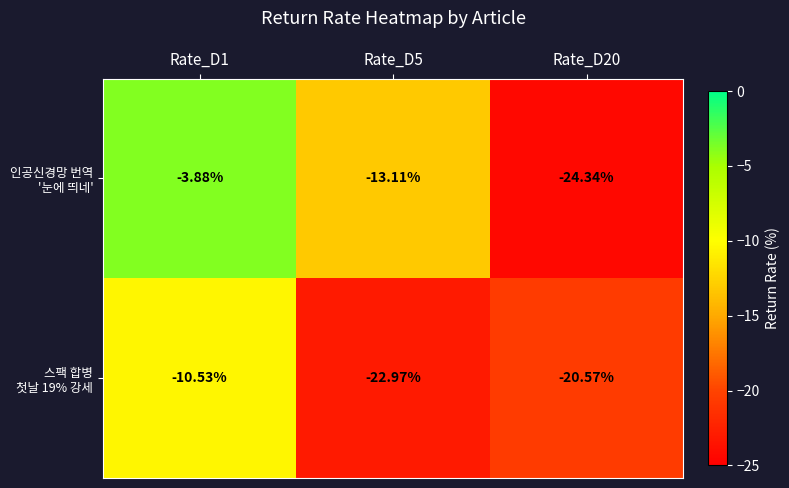

How many data points does each series have?

3